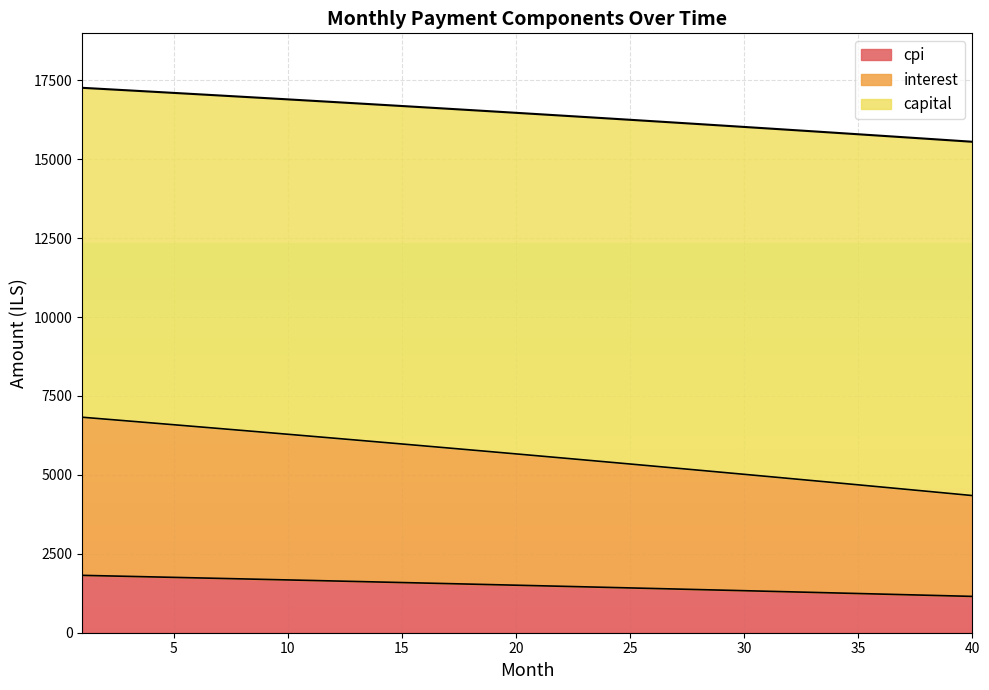

What is the difference between the maximum and minimum values in the cpi series?

666.8